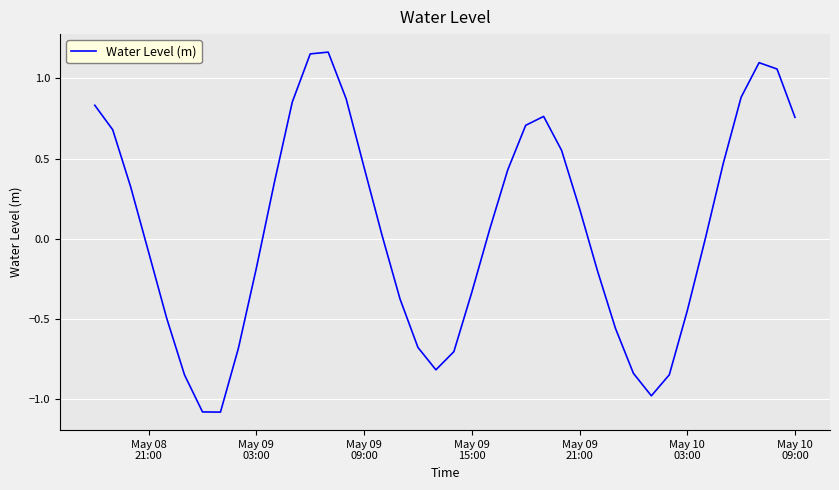

What is the difference between the maximum and minimum values?

2.2